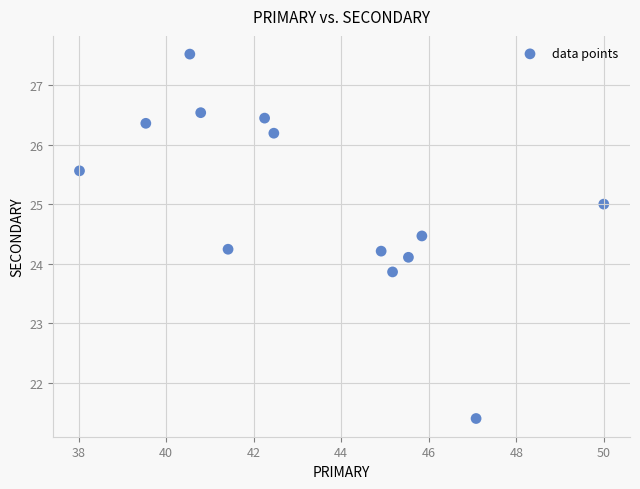

What is the range of X values (max minus min)?

12.0